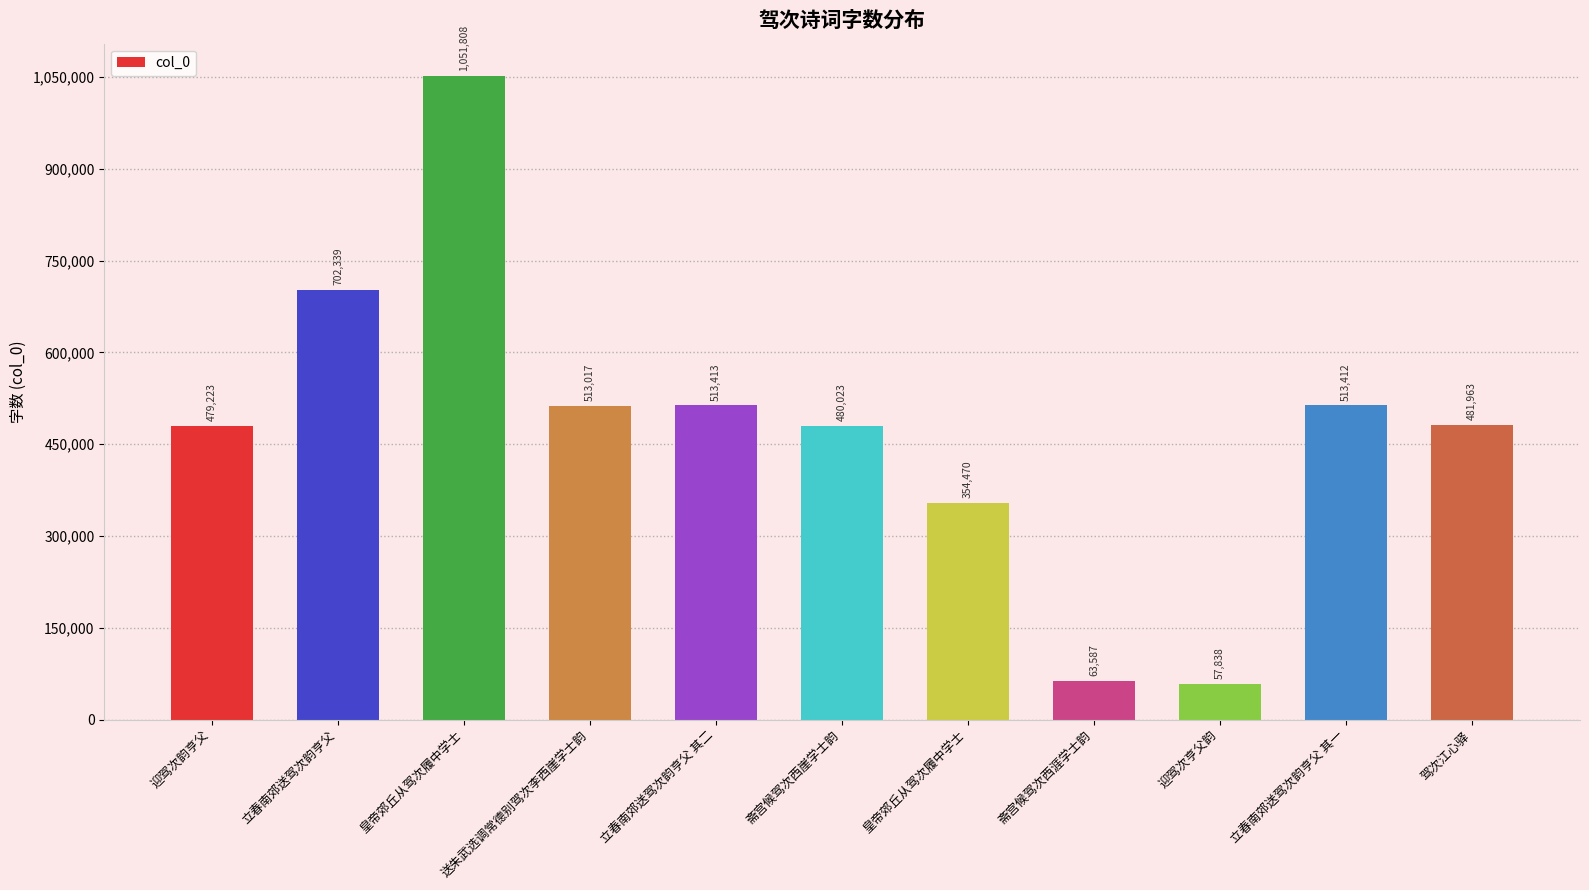

How many bars are there in total?

11